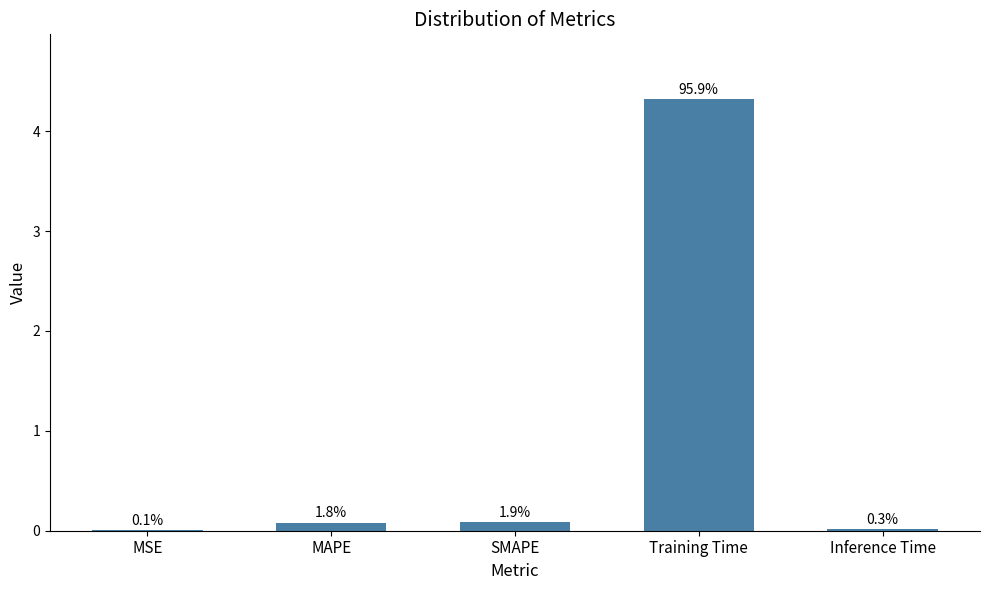

At which label is the value closest to 2?

SMAPE